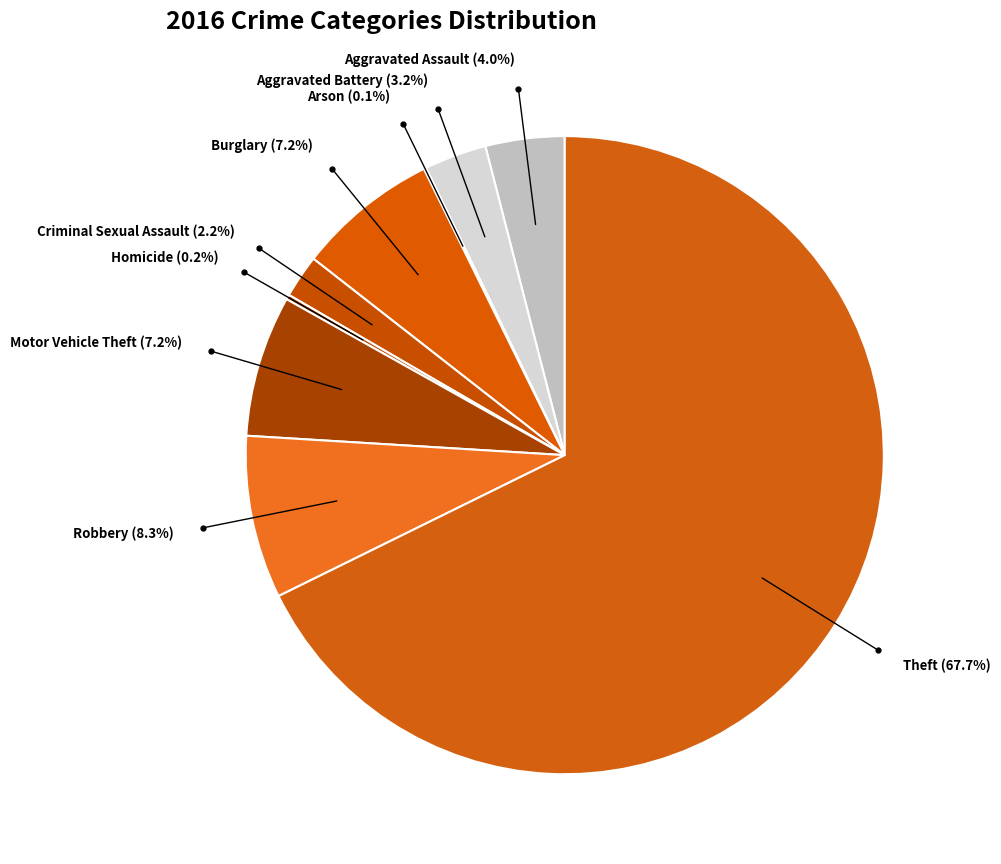

What is the smallest slice in the pie chart?

Arson